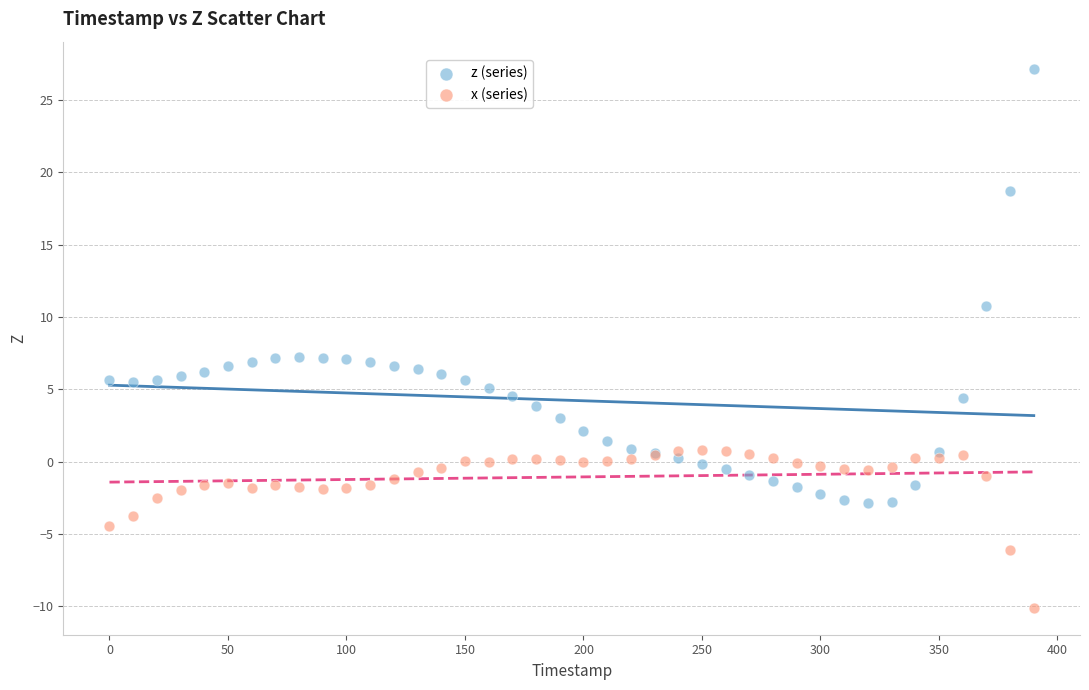

Which series has the largest Y range (max minus min)?

z (series)